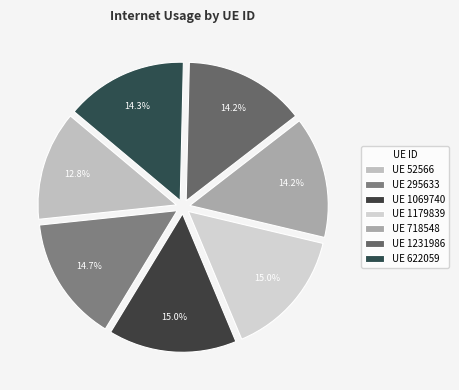

How many segments does this pie chart have?

7